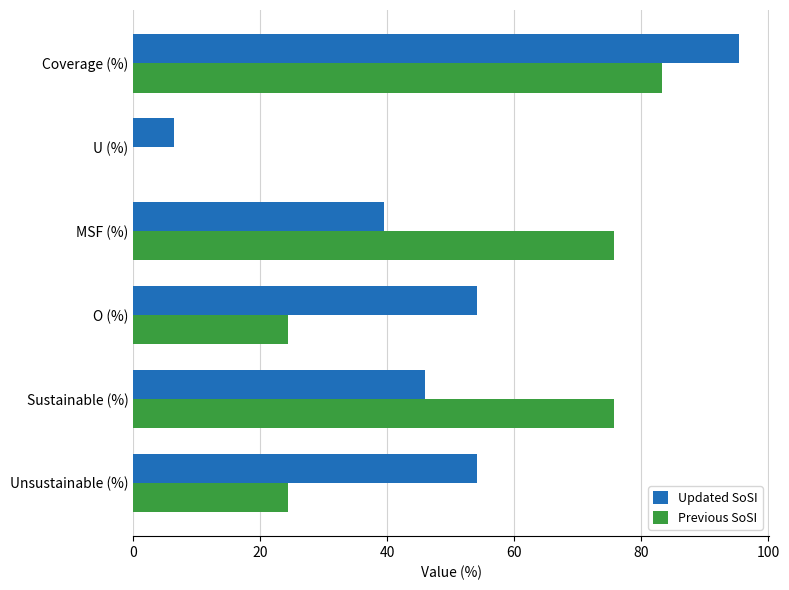

Read the Updated SoSI value at O (%).

54.1